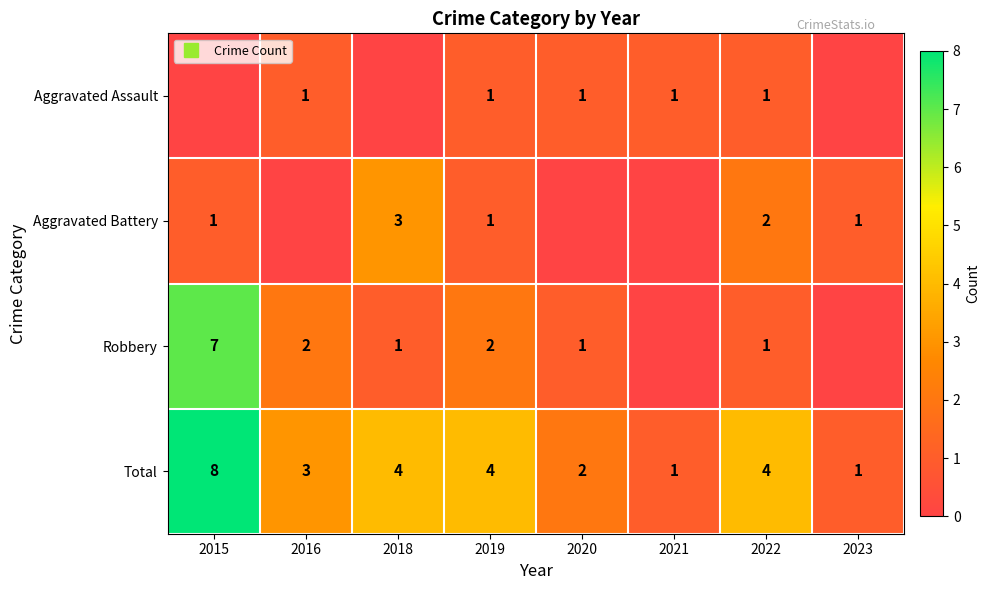

How many distinct data groups are displayed?

4